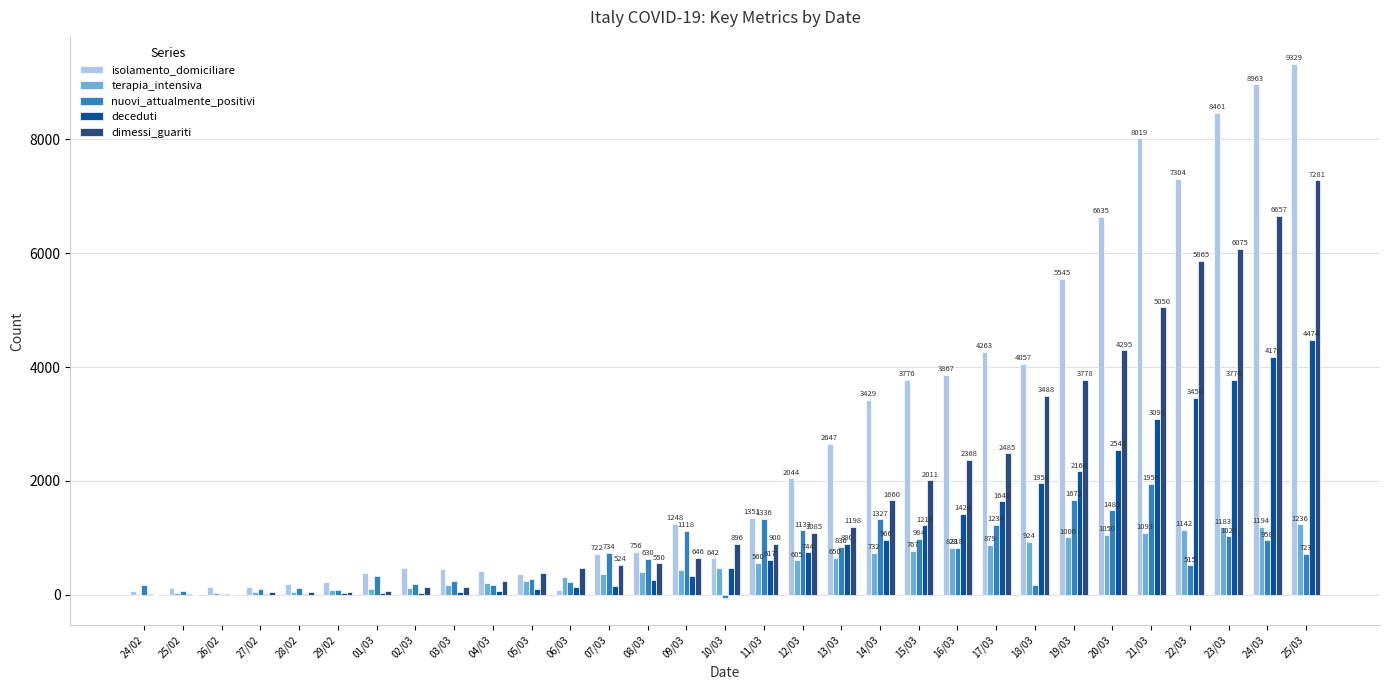

What is the highest value of the nuovi_attualmente_positivi series?

1950